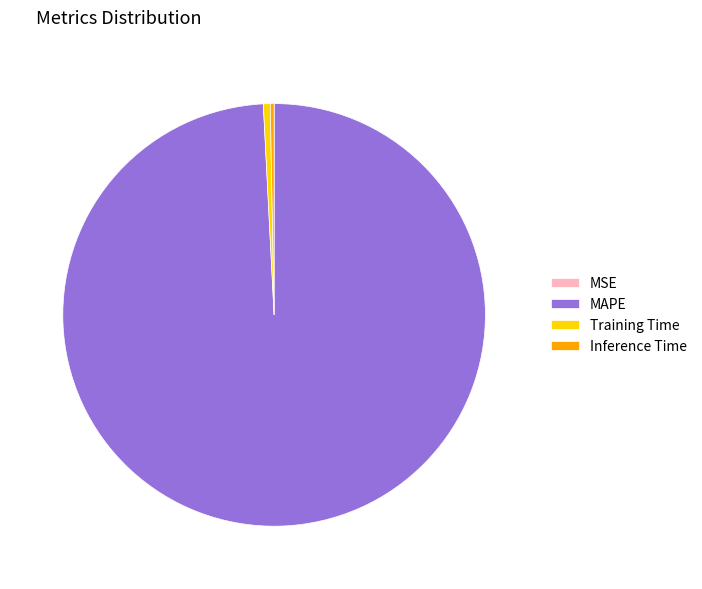

True or false: MAPE accounts for 89% of the total.

False